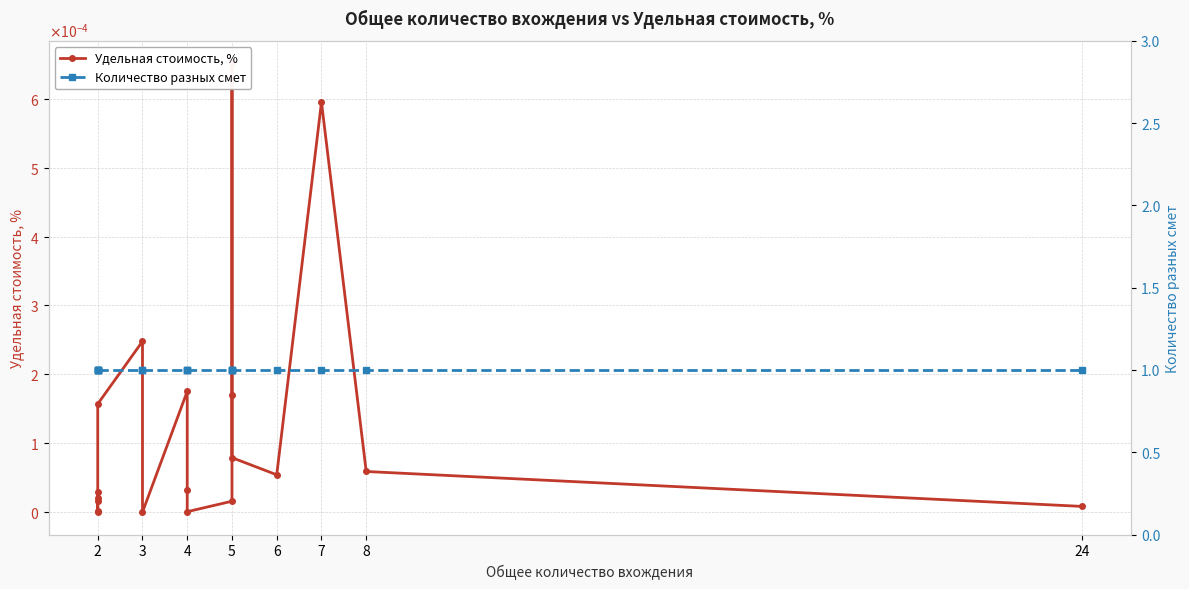

Is this an area chart (filled region under the line)?

No